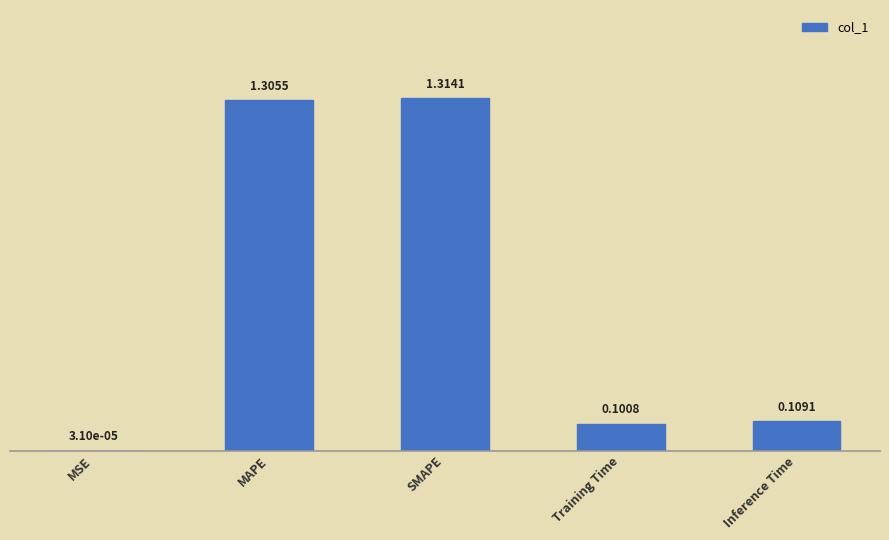

What is the sum of all values?

2.8